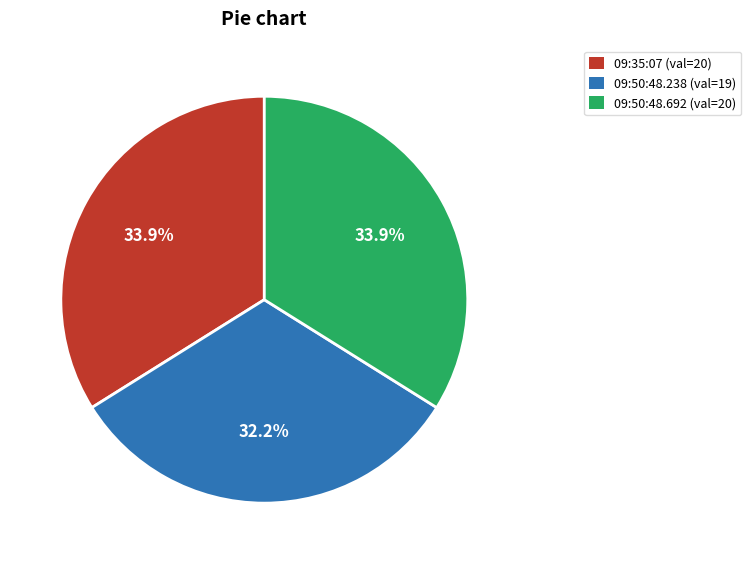

Which has a higher value, 09:50:48.238 (val=19) or 09:50:48.692 (val=20)?

09:50:48.692 (val=20)